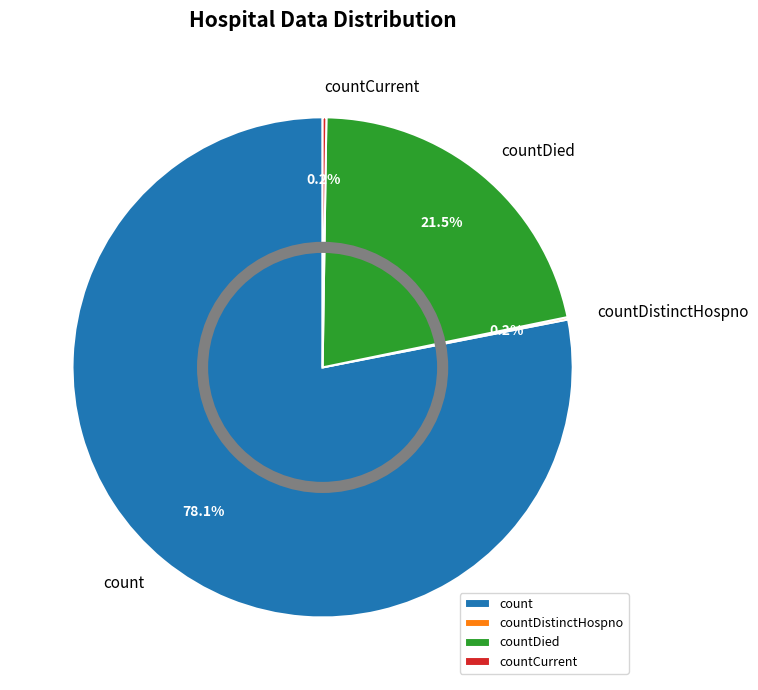

Which category accounts for the majority?

count